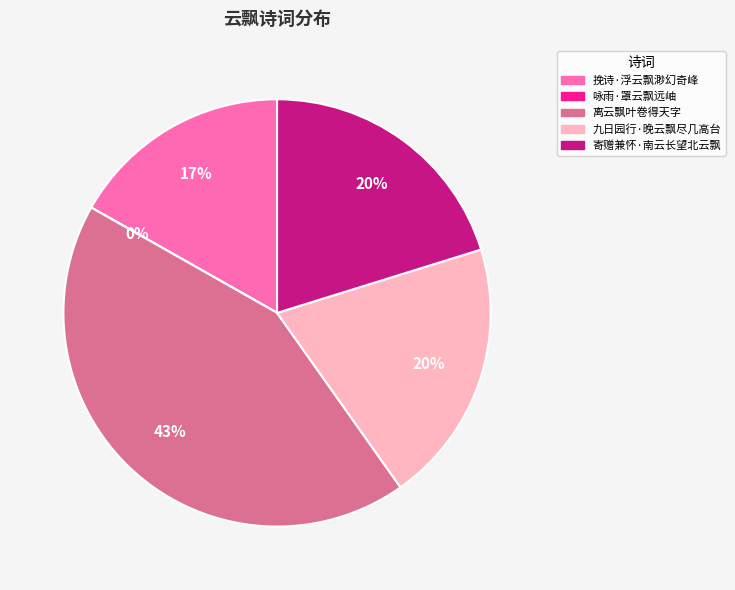

Do 离云飘叶卷得天字 and 挽诗·浮云飘渺幻奇峰 together represent more than half of the pie?

Yes